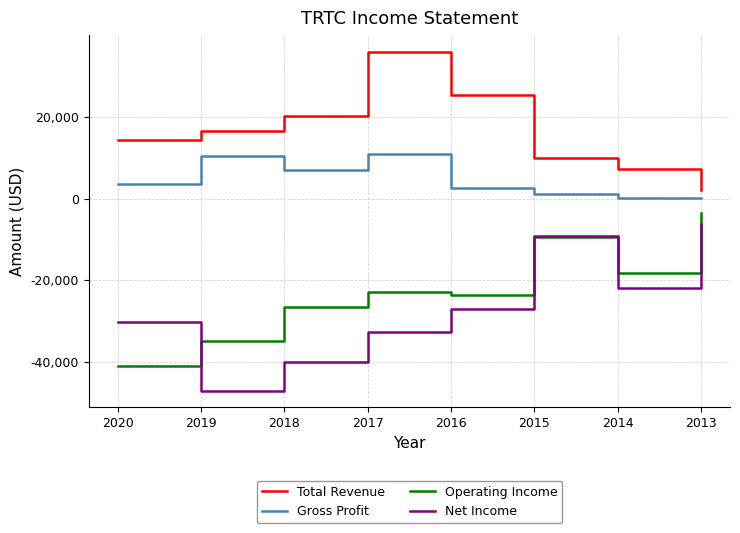

Where does the Operating Income series first go above -22900?

2015